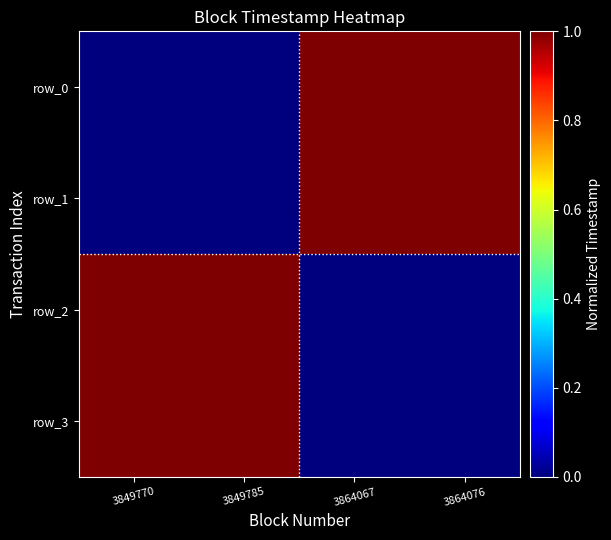

Which category has the highest value in the row_0 series?

3864076